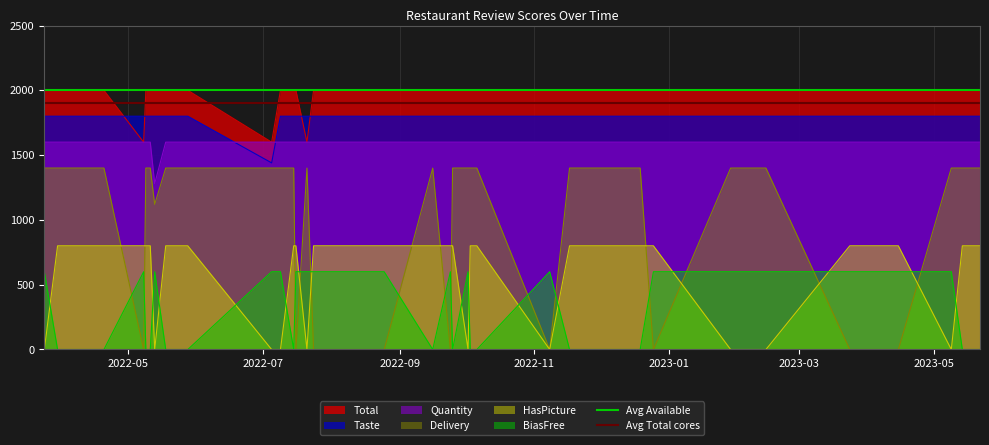

What is the value of the Avg Total cores point at the 1st from the left?

1900